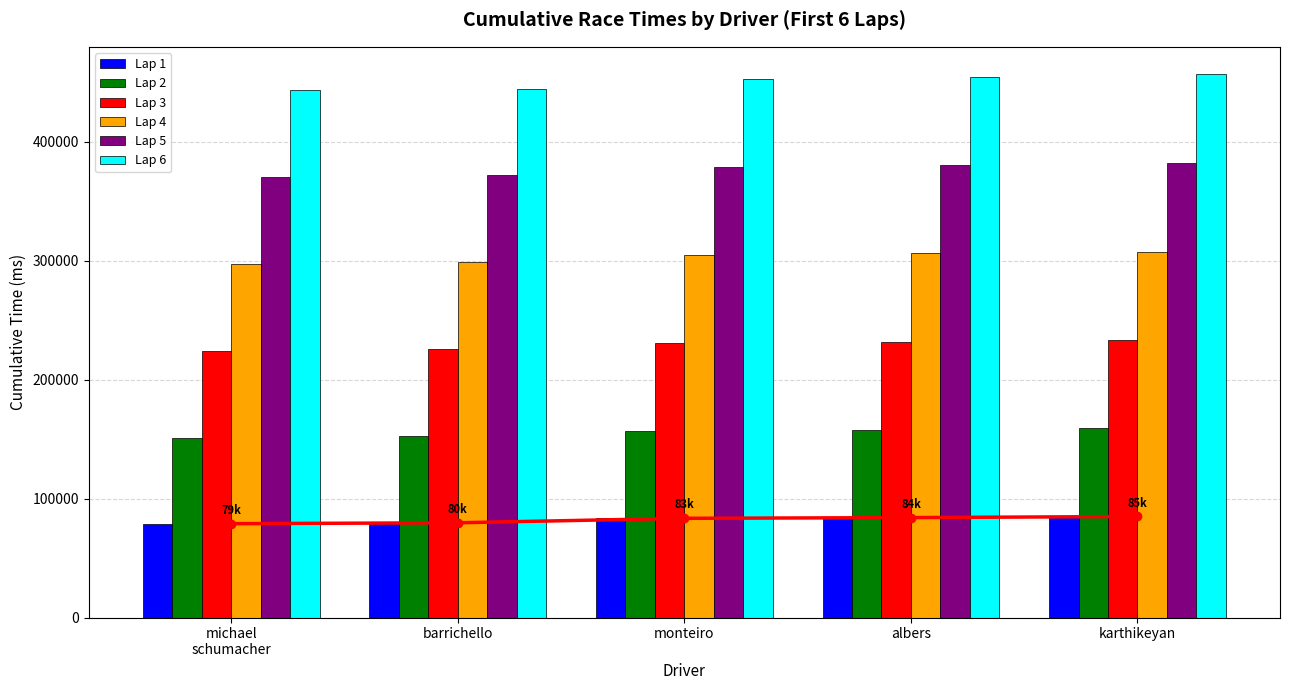

What is the maximum value for Lap 2?

159288